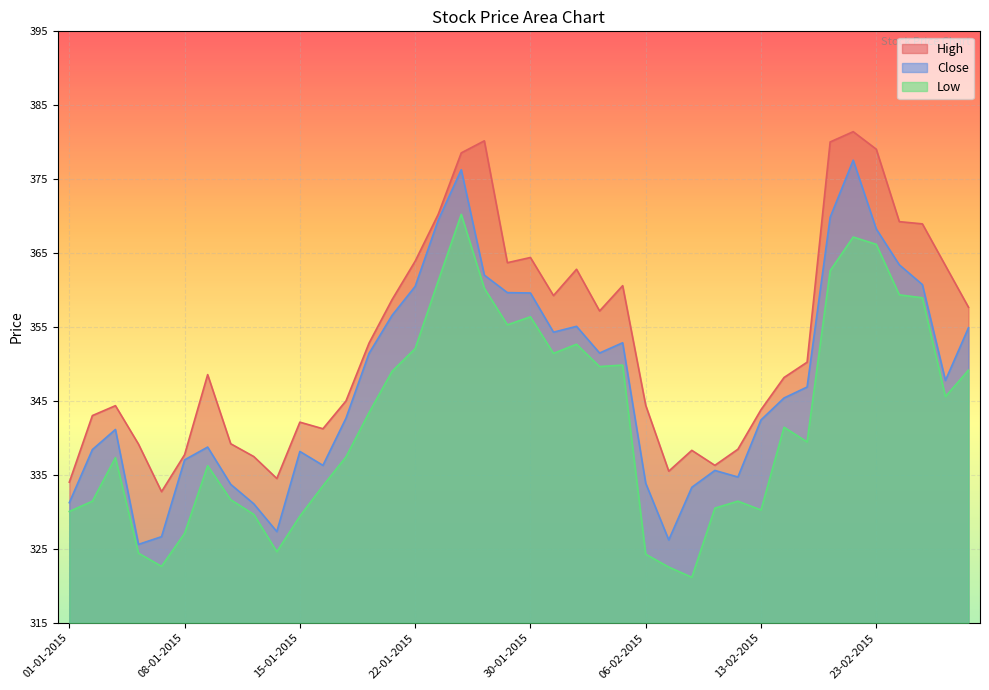

What is the difference between the highest and lowest values at 18-02-2015?

10.8